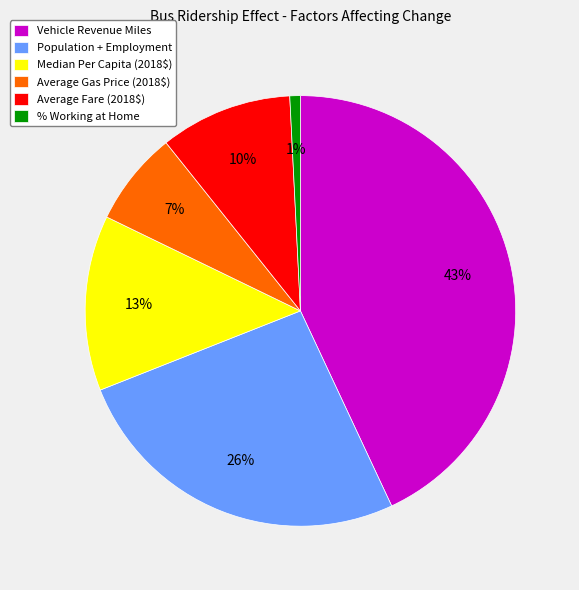

What percentage is the Vehicle Revenue Miles slice, to the nearest percent?

43%